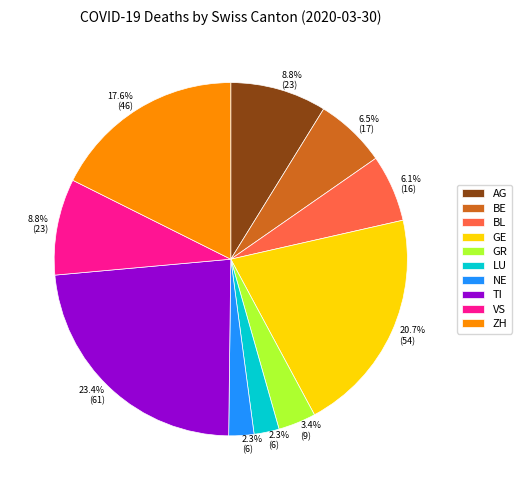

The BE slice represents 14% of the pie. True or false?

False